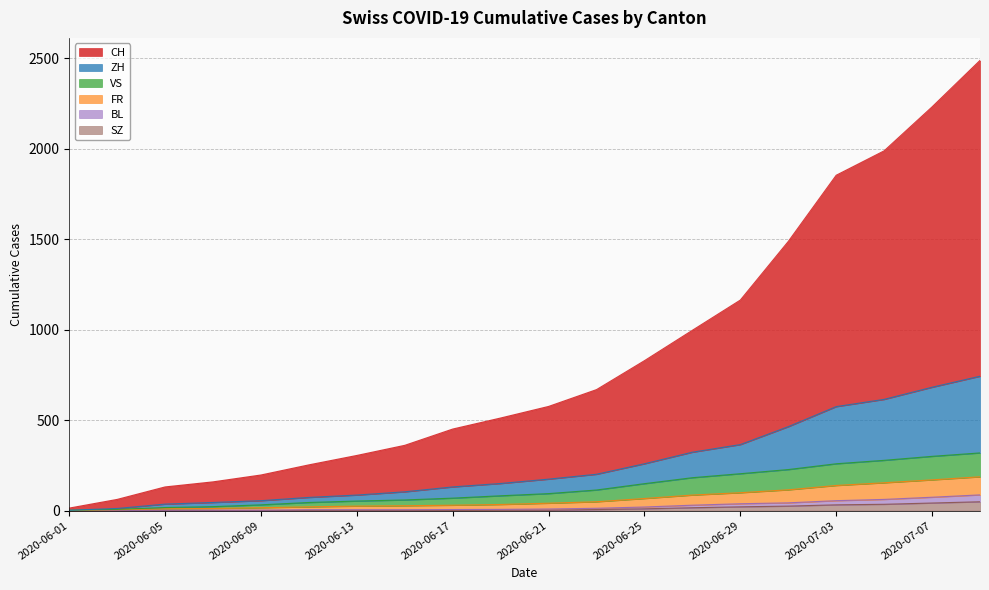

What is the difference between the maximum and minimum values in the SZ series?

49